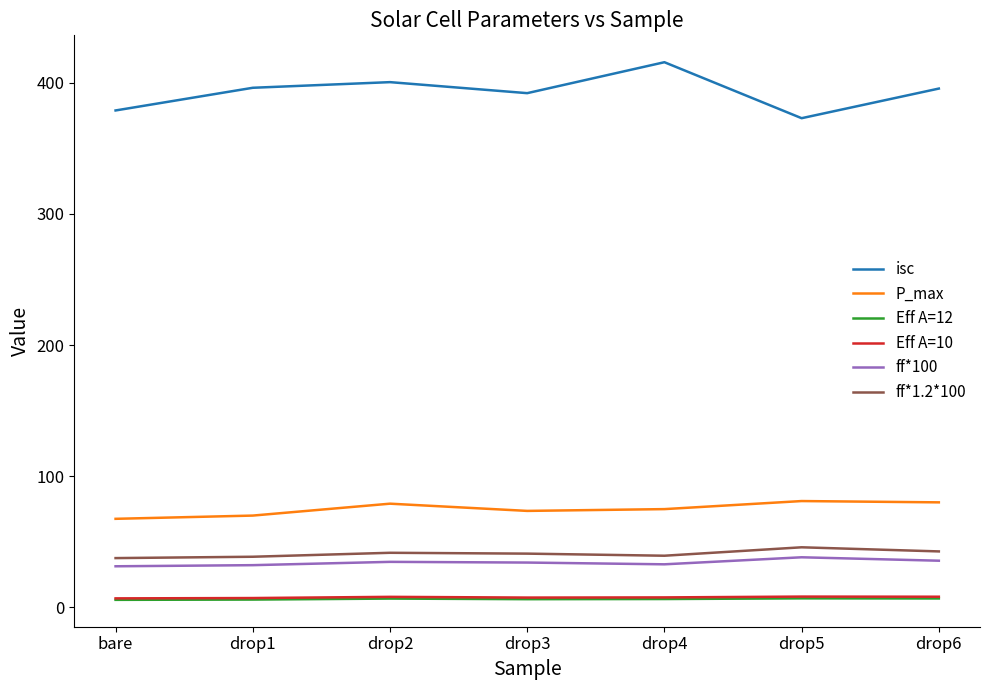

Which series has the largest total across all categories?

isc